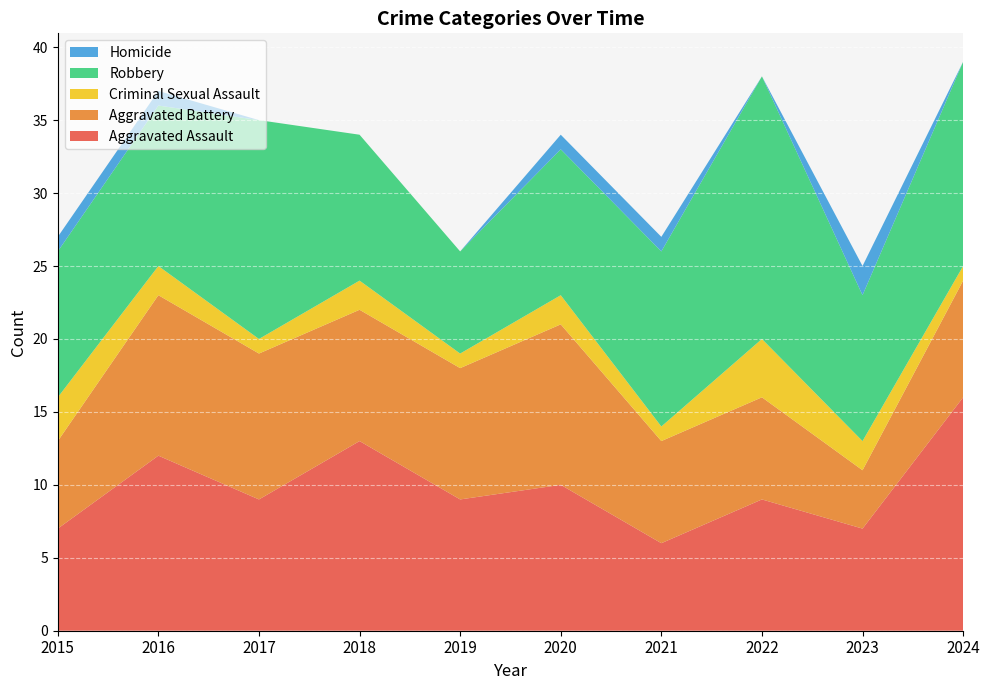

Reading left to right, what are all the values shown in this chart?

Aggravated Assault: 2015=7	2016=12	2017=9	2018=13	2019=9	2020=10	2021=6	2022=9	2023=7	2024=16
Aggravated Battery: 2015=6	2016=11	2017=10	2018=9	2019=9	2020=11	2021=7	2022=7	2023=4	2024=8
Criminal Sexual Assault: 2015=3	2016=2	2017=1	2018=2	2019=1	2020=2	2021=1	2022=4	2023=2	2024=1
Robbery: 2015=10	2016=11	2017=15	2018=10	2019=7	2020=10	2021=12	2022=18	2023=10	2024=14
Homicide: 2015=1	2016=1	2017=0	2018=0	2019=0	2020=1	2021=1	2022=0	2023=2	2024=0